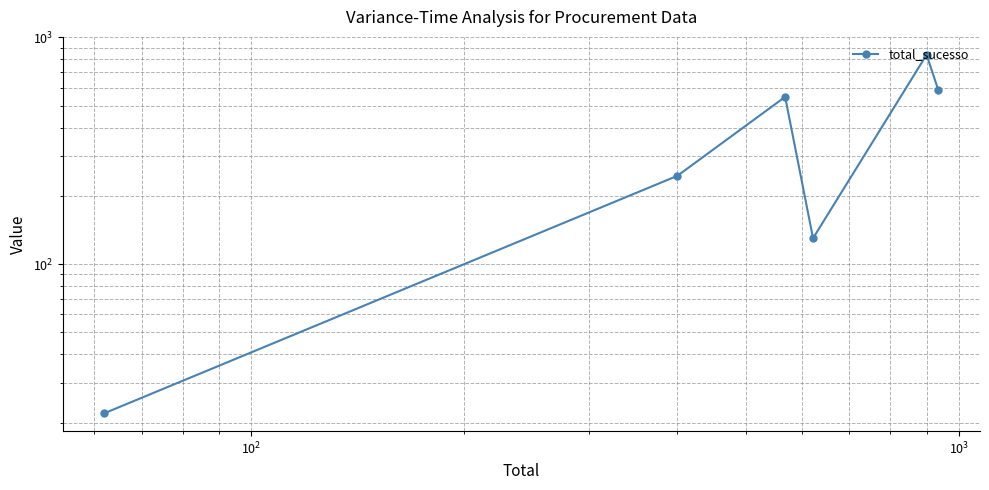

True or false: there are more than 1 points higher than both neighbors.

True